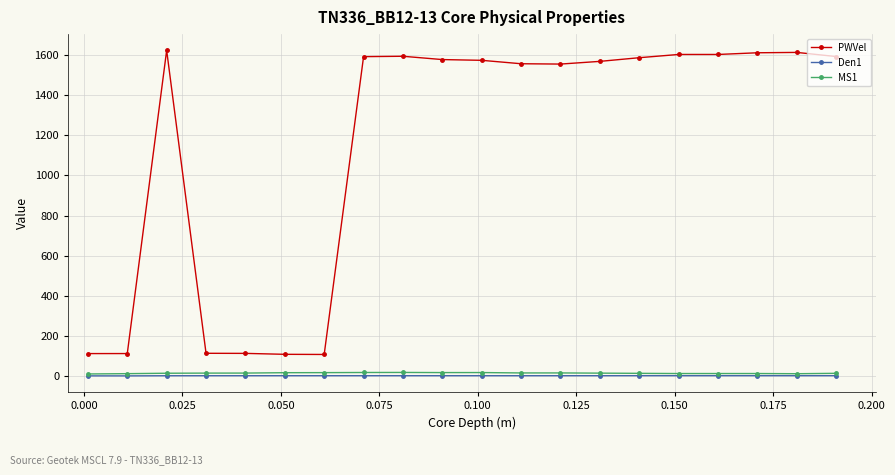

Rank the series by their maximum value, from highest to lowest.

PWVel, MS1, Den1